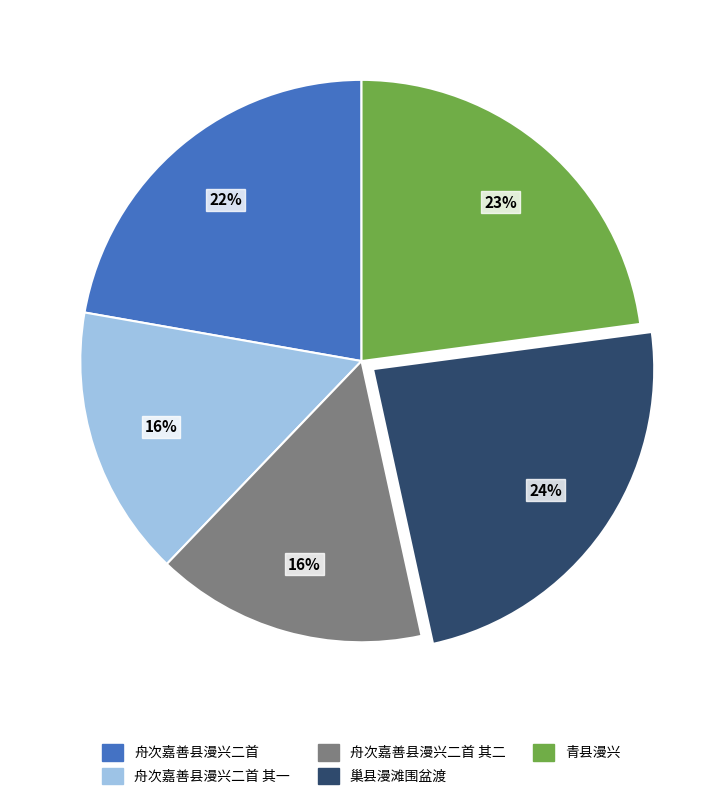

True or false: 巢县漫滩围盆渡 accounts for 24% of the total.

True